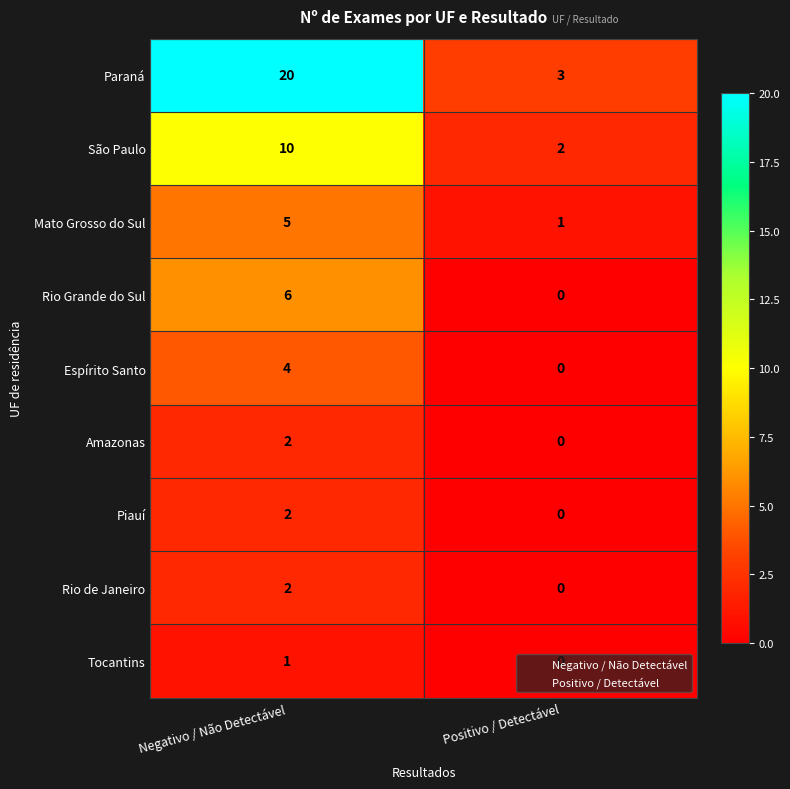

What is the spread (max minus min) of values at Positivo / Detectável?

3